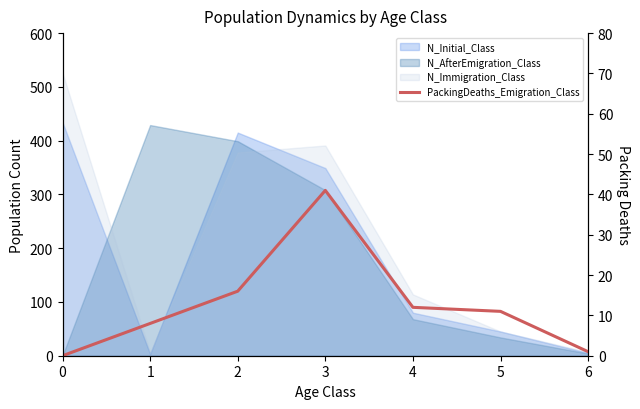

What is the value of the 3rd point from the left?

16